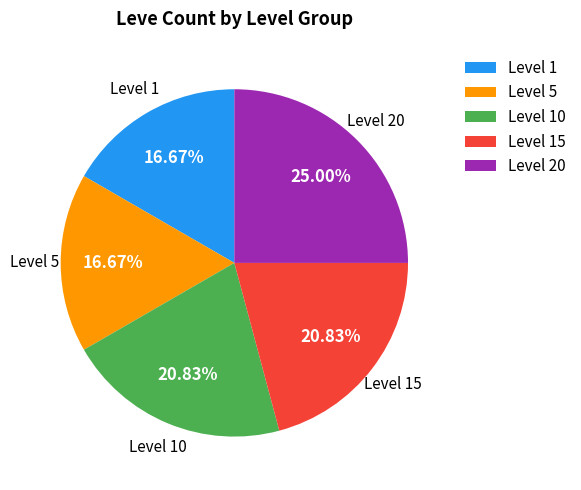

What is the ratio of the value at Level 15 to the value at Level 1?

1.2